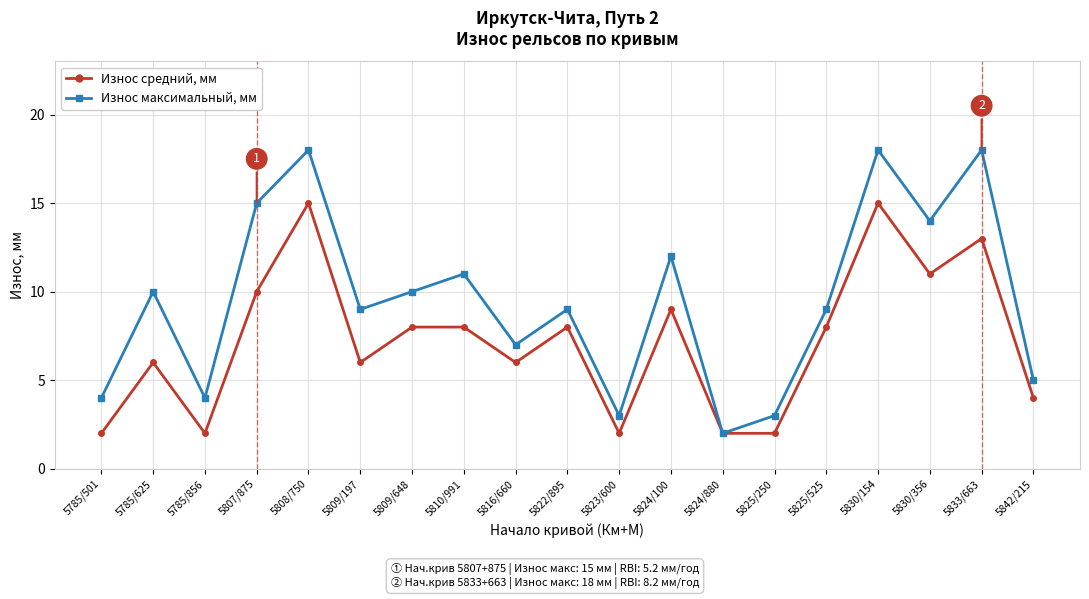

Is the value of Износ максимальный, мм at 5825/250 greater than the value of Износ средний, мм at 5807/875?

No